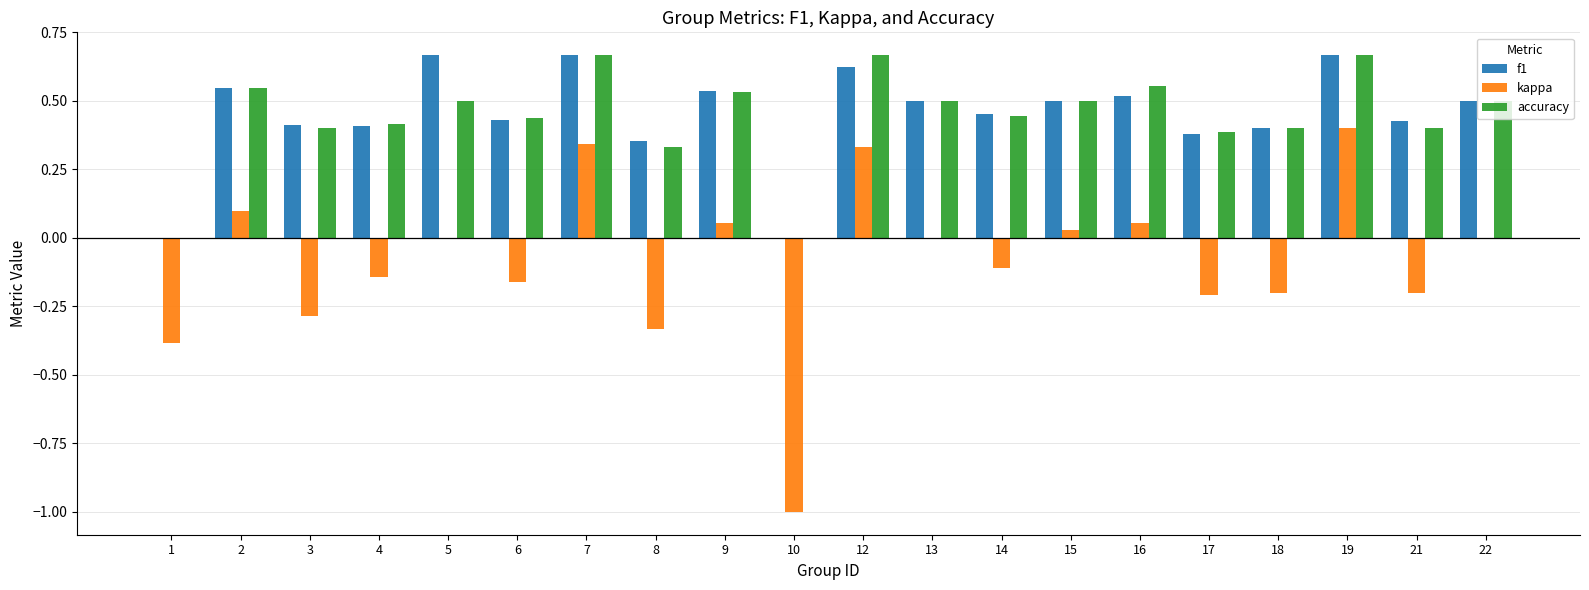

What are all the series names shown in the legend?

f1, kappa, accuracy